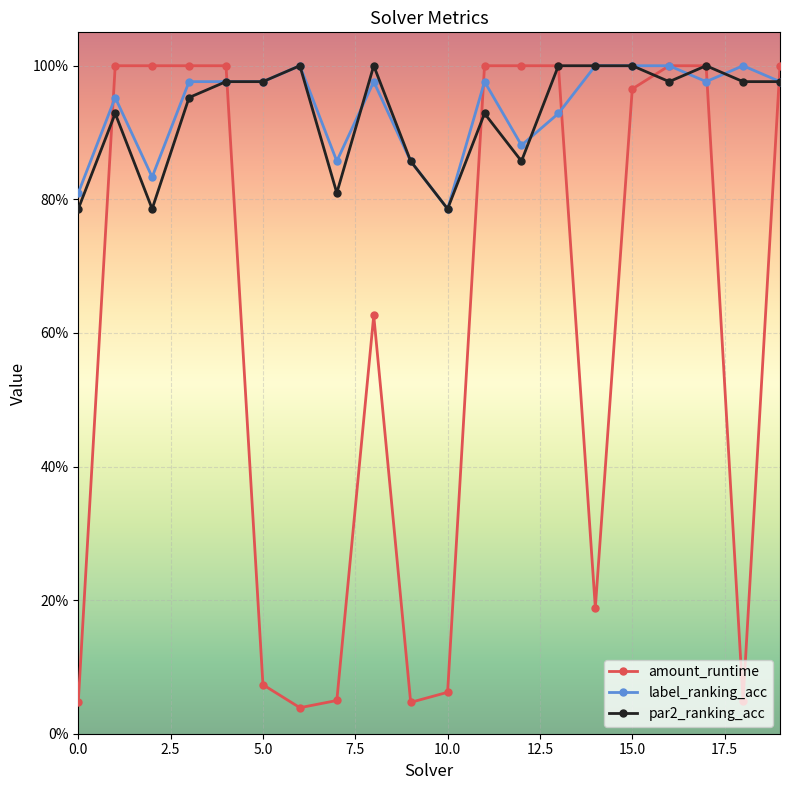

After their last crossing, which series has the higher values: amount_runtime or label_ranking_acc?

amount_runtime